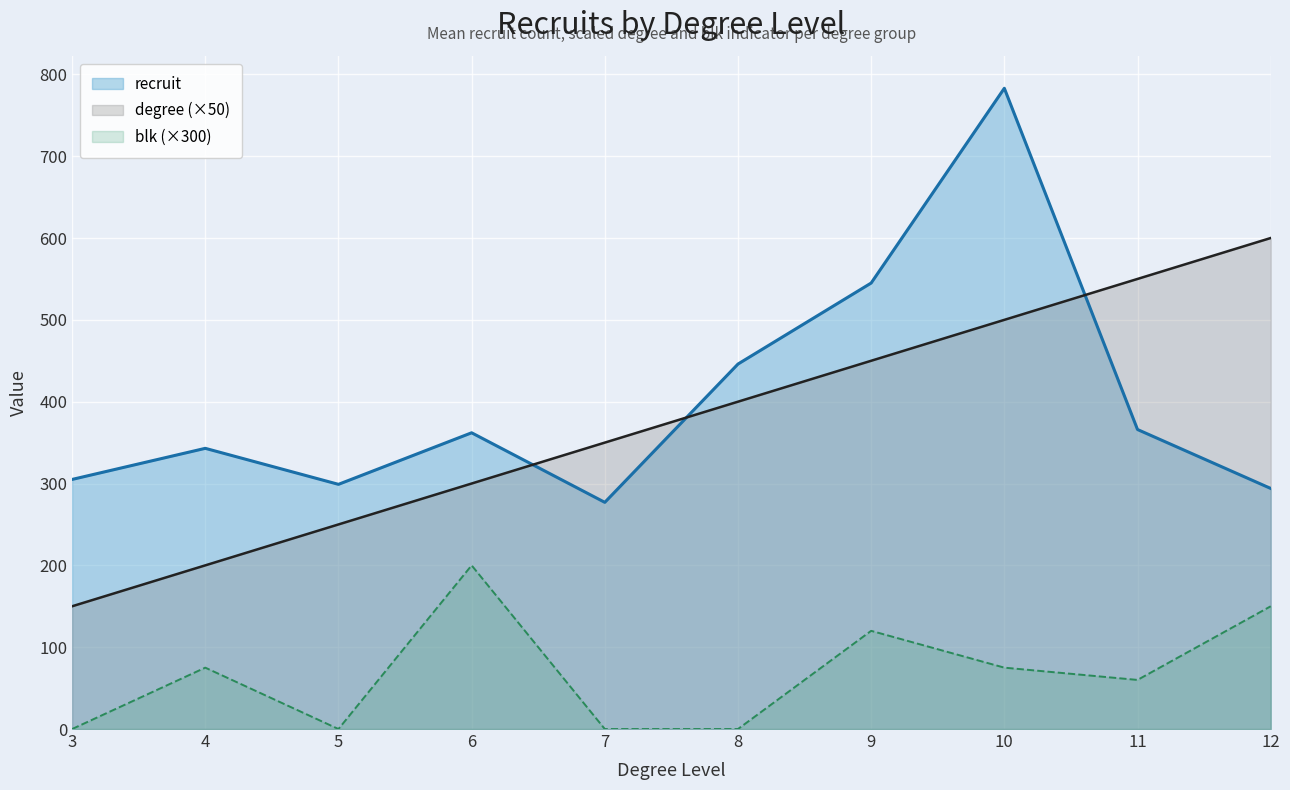

What is the difference between the second highest and minimum values in the recruit series?

268